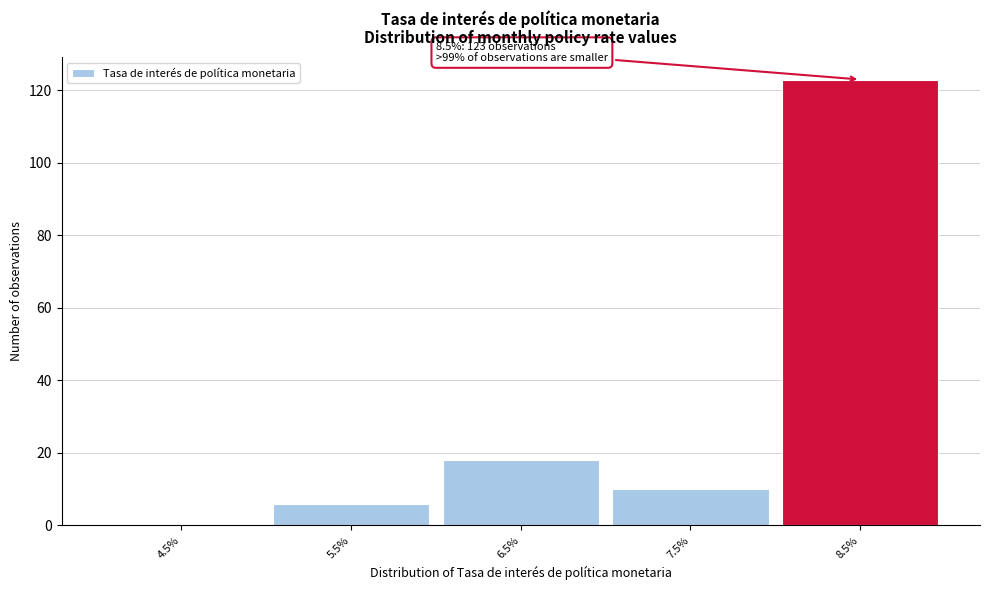

Reading left to right, extract all data points from this chart.

4.5%=0	5.5%=6	6.5%=18	7.5%=10	8.5%=123